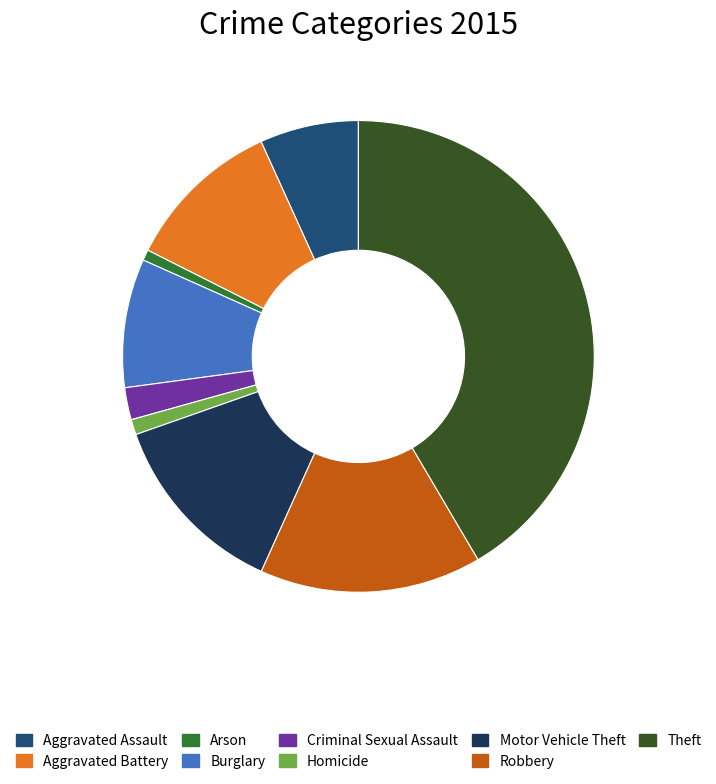

Which has a higher value, Theft or Aggravated Assault?

Theft